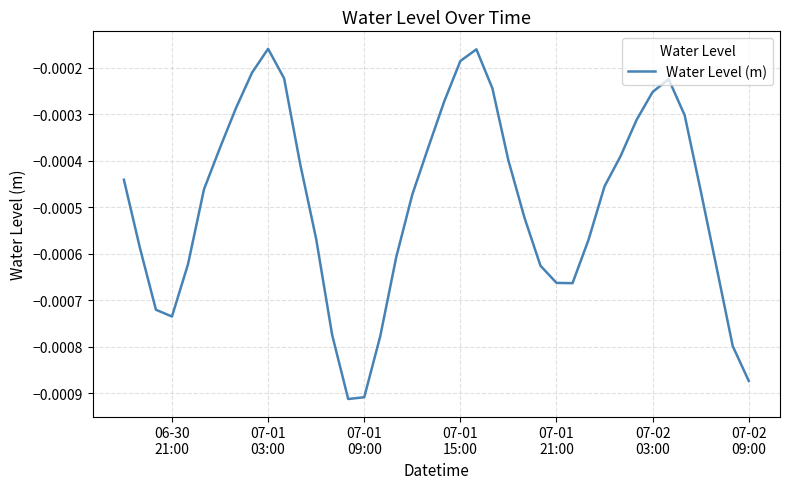

How many lines are shown in the chart?

1